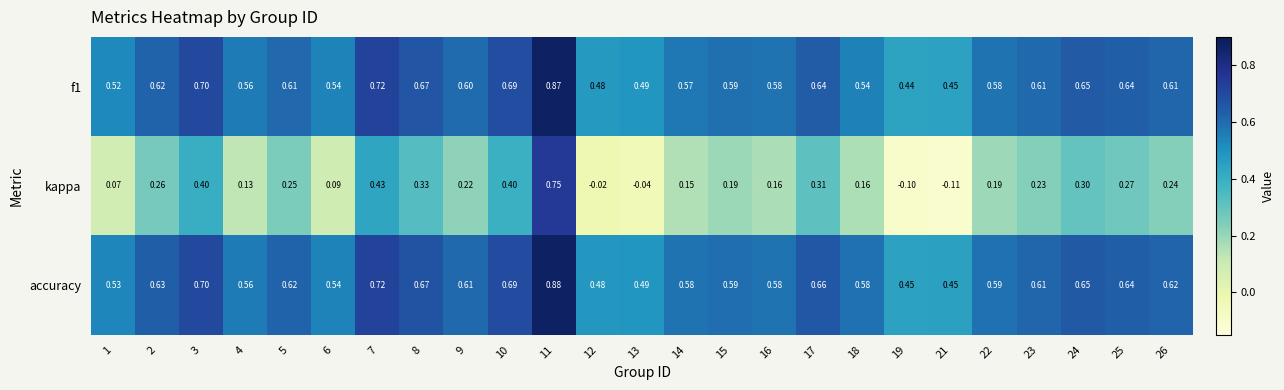

Which series has the largest total across all categories?

accuracy